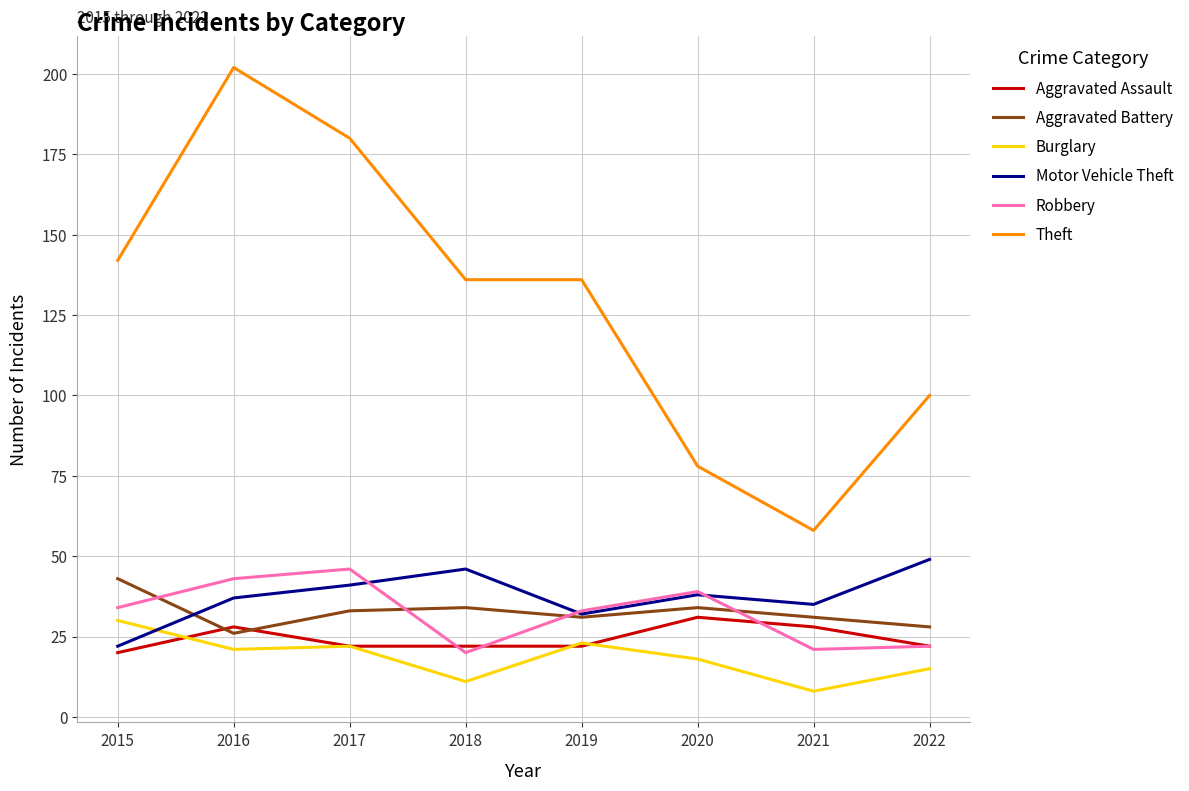

True or false: Theft and Robbery intersect in this chart.

False